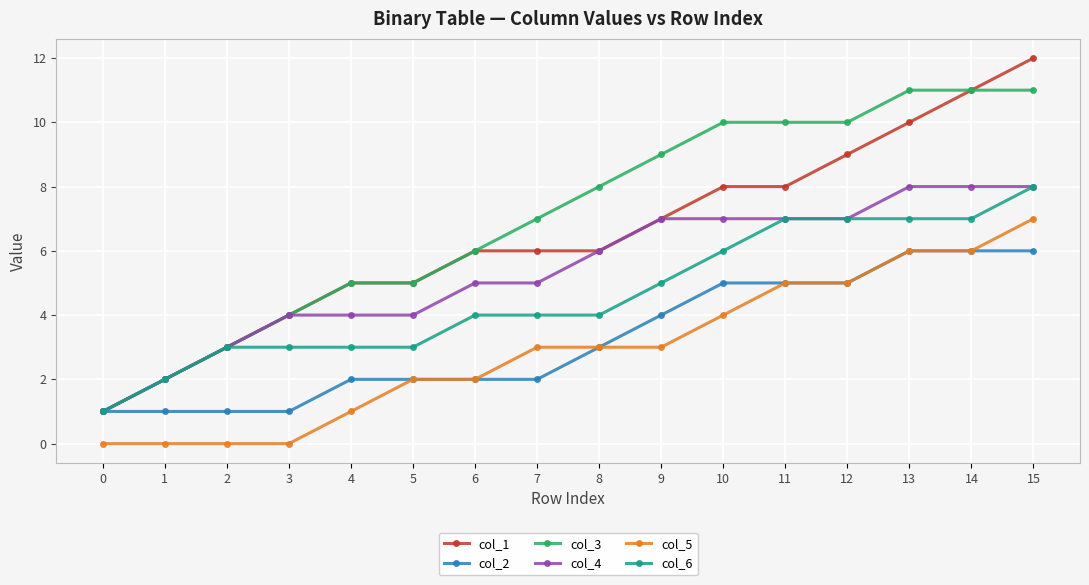

What is the difference between the highest and lowest values at 14?

5